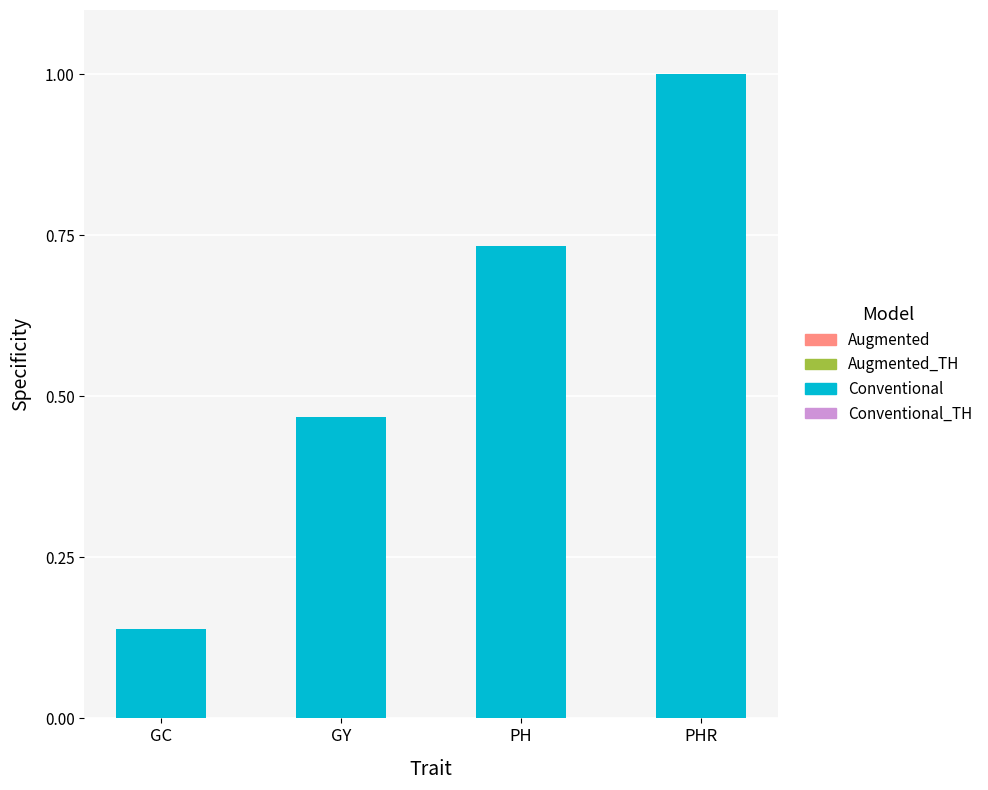

What is the label of the 2nd bar from the right?

PH